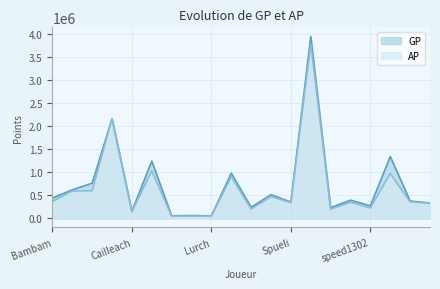

Reading left to right, extract all data points from this chart.

GP: Bambam=441787	Hazelord=619208	FhearFux=763408	MrCari=2165175	Cailleach=155412	GGK=1242633	Schuppenkarpf=56092	Candy Man=62041	Lurch=54073	george23w=980627	F N A=242913	kingmibo=513086	Spueli=354834	Jimmi=3945859	Trenck=232110	triplesoul=395397	speed1302=271635	lord of dead=1340667	KillerQueen=376066	Xorn=334266
AP: Bambam=367880	Hazelord=593643	FhearFux=599918	MrCari=2161135	Cailleach=144641	GGK=1029111	Schuppenkarpf=49246	Candy Man=49030	Lurch=49778	george23w=901151	F N A=203670	kingmibo=472545	Spueli=343061	Jimmi=3782244	Trenck=198162	triplesoul=350096	speed1302=224118	lord of dead=975398	KillerQueen=357047	Xorn=334266